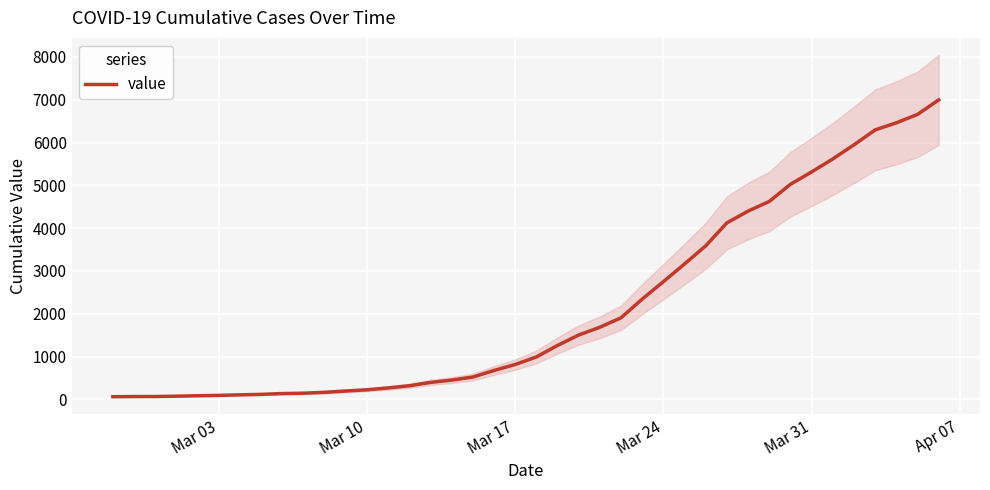

Reading left to right, what are all the values shown in this chart?

64	68	69	76	87	95	108	119	138	146	167	197	226	269	320	398	452	523	677	816	993	1261	1505	1686	1908	2344	2752	3165	3589	4125	4399	4625	5025	5314	5617	5947	6295	6460	6657	6995